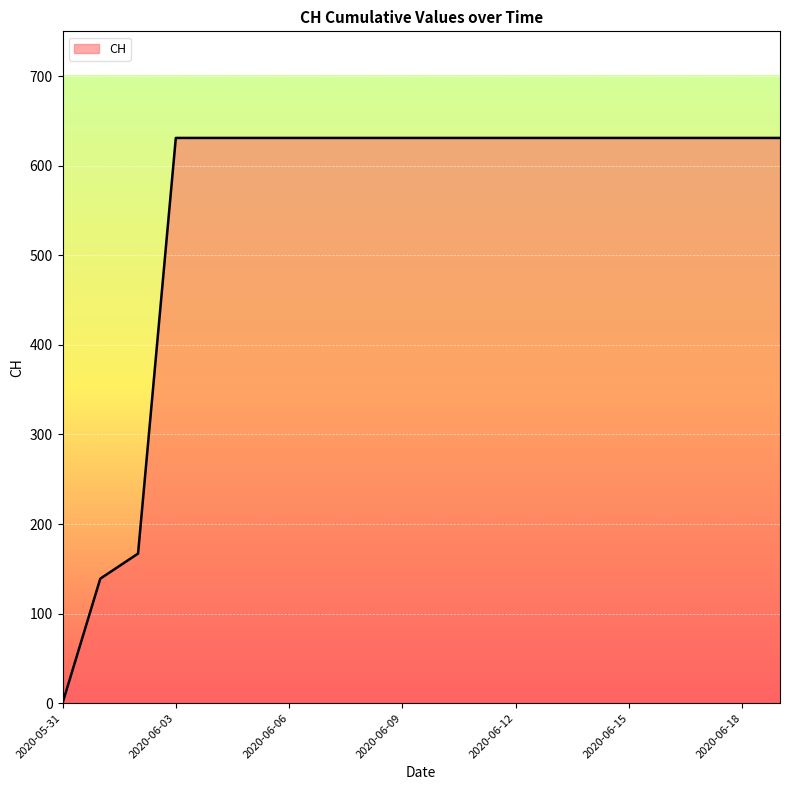

What is the difference between the maximum and minimum values?

631